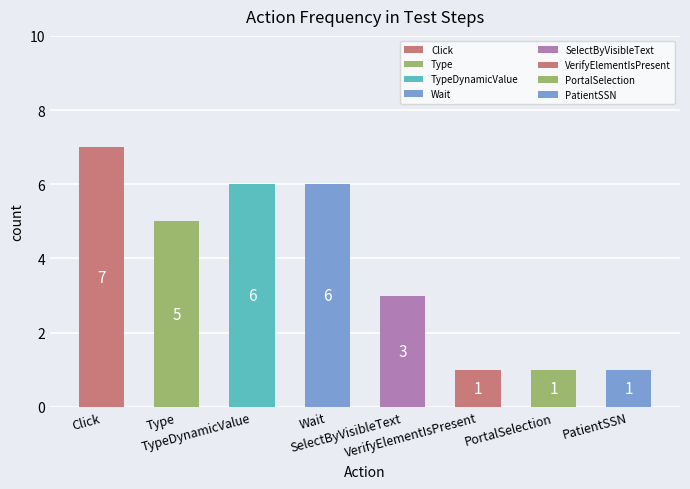

Approximately how many times larger is the value at PatientSSN compared to PortalSelection?

1.0